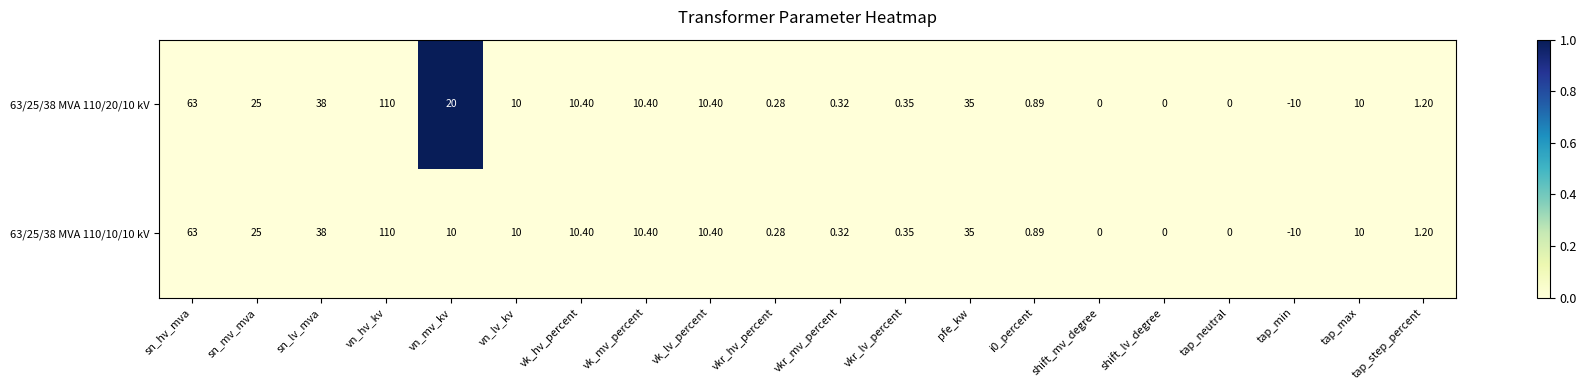

At which category is the sum across all series the highest?

vn_hv_kv